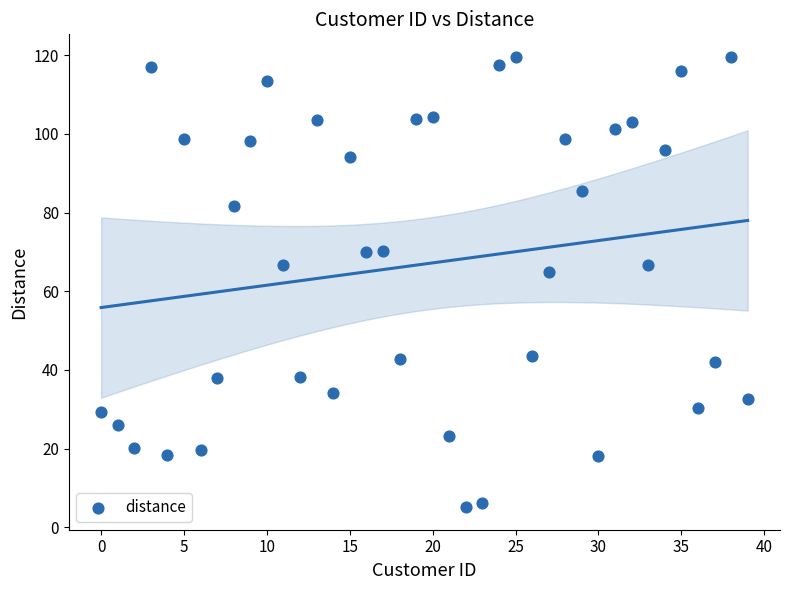

What Y value in the scatter plot is closest to 62?

64.8